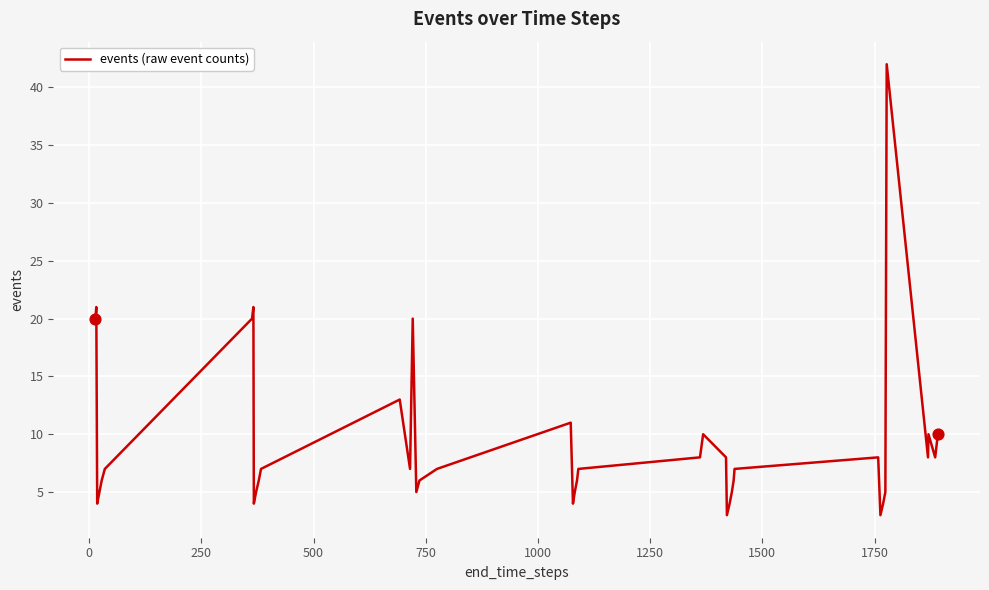

What is the greatest value displayed?

42